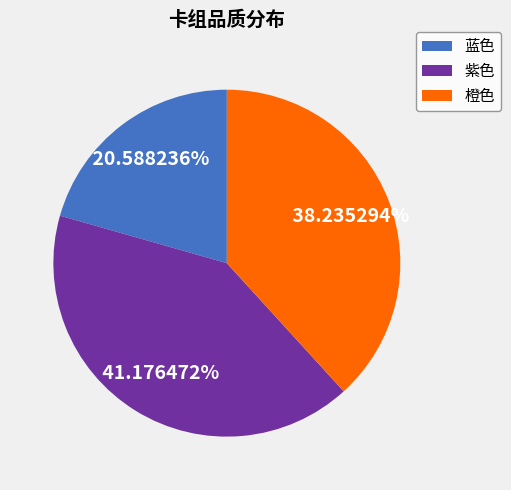

Between 紫色 and 橙色, which is larger?

紫色